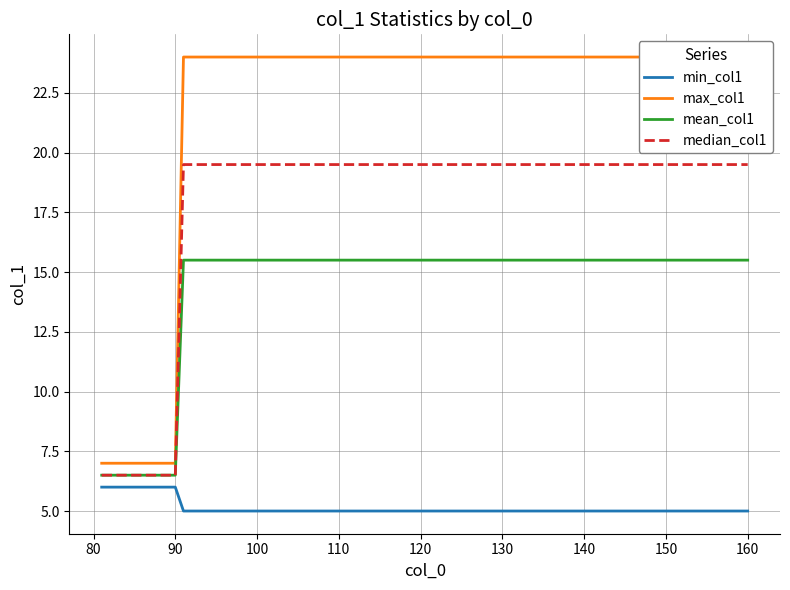

True or false: min_col1 and mean_col1 cross at least once.

False